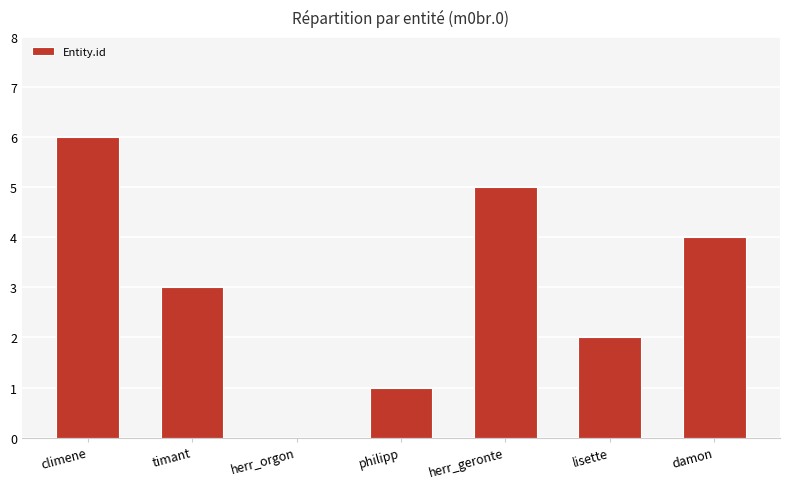

The chart shows a value of 1 at herr_geronte. True or false?

False